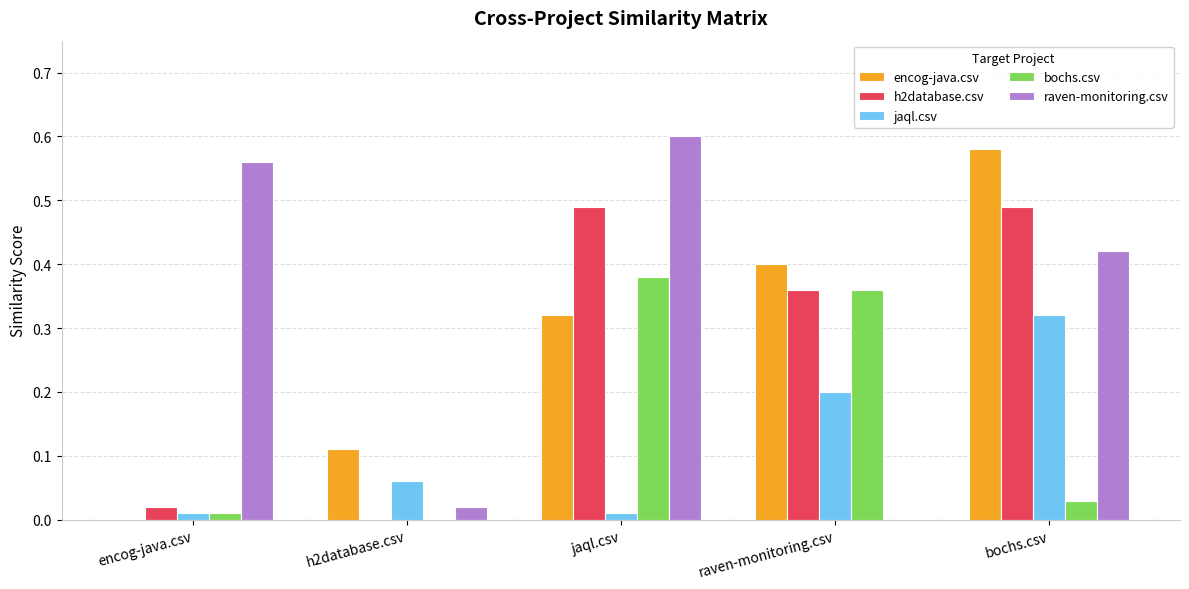

Which category has the highest value in the encog-java.csv series?

bochs.csv